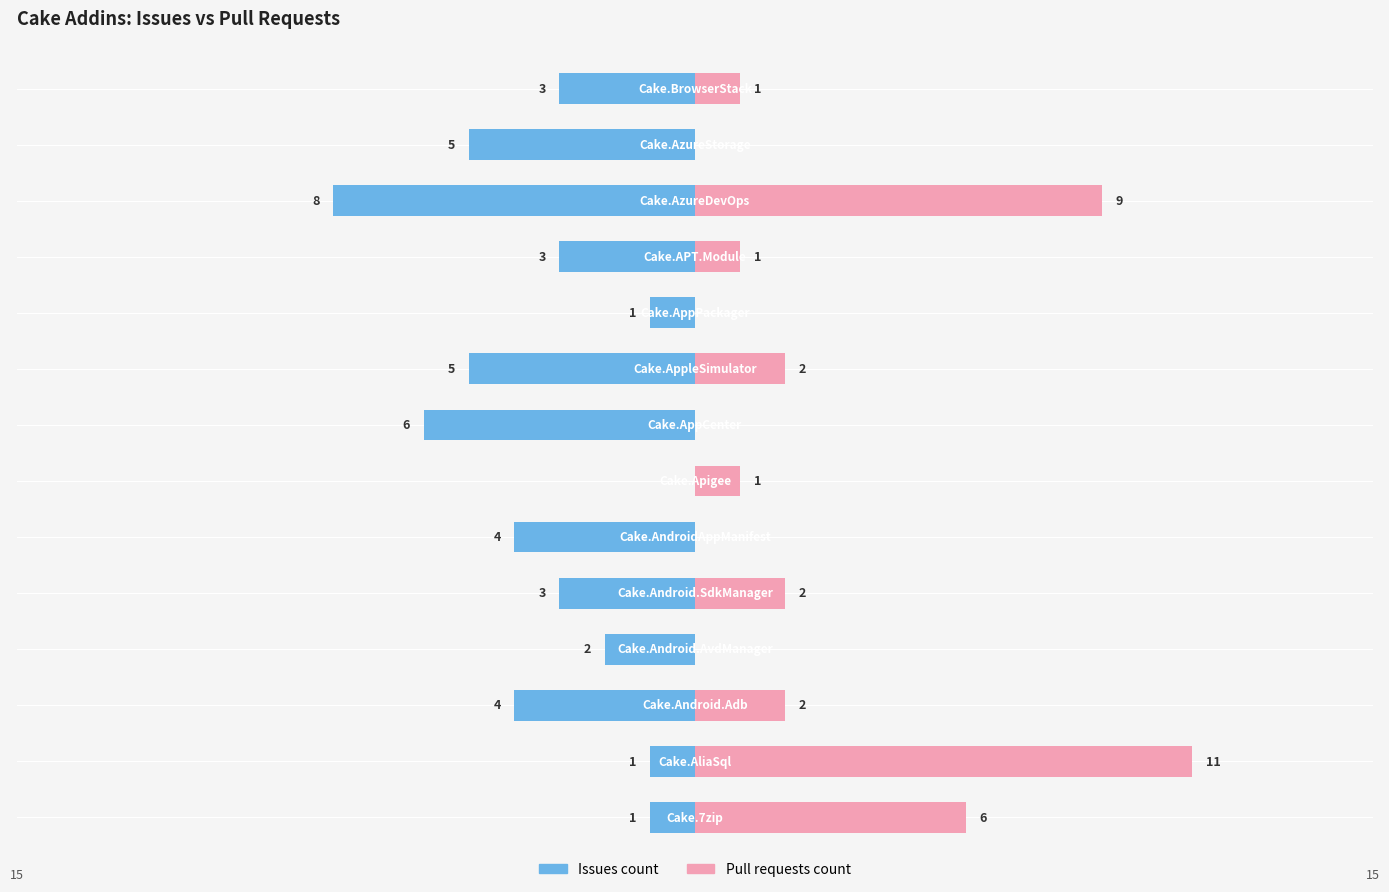

What are all the series names shown in the legend?

Issues count, Pull requests count